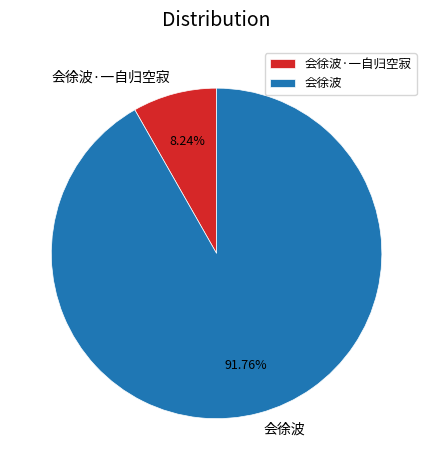

What is the total percentage of 会徐波 and 会徐波·一自归空寂?

100.0%